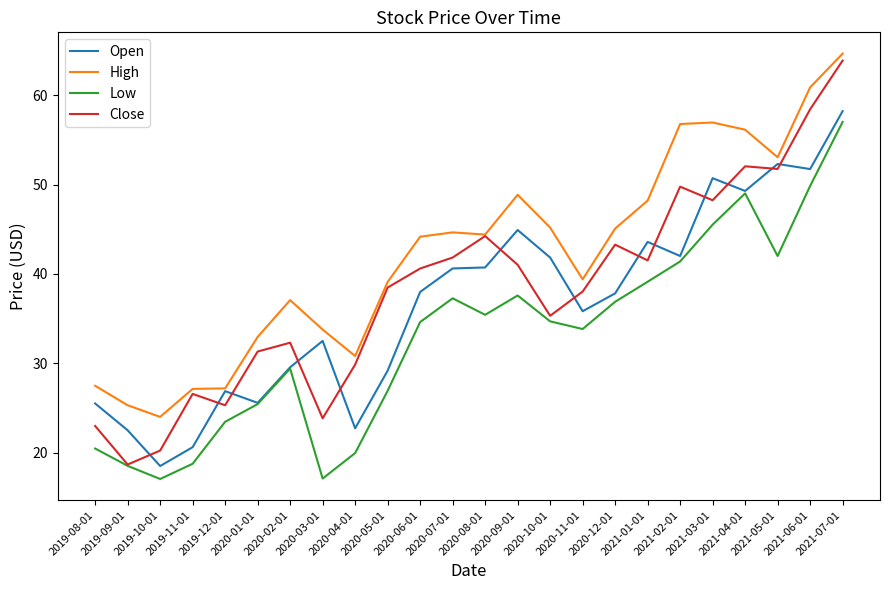

The High series shows 19.9 at 2020-11-01. True or false?

False